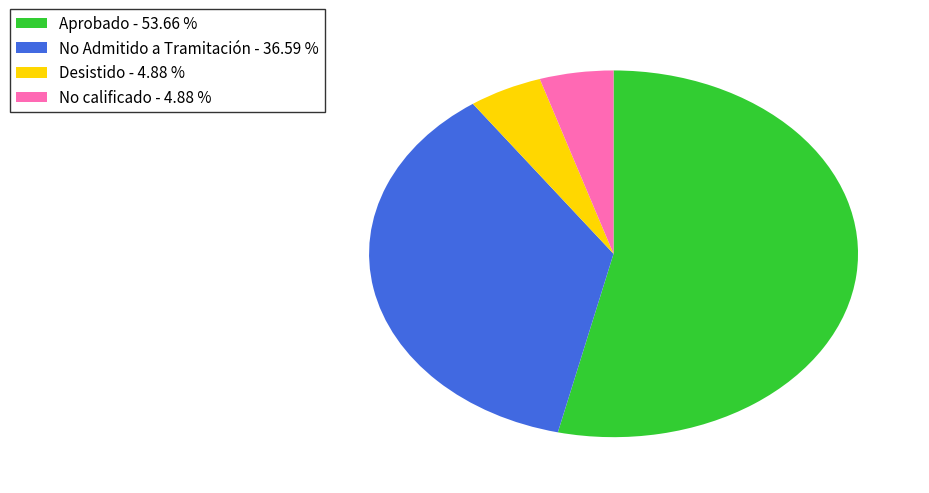

Approximately how many times larger is the value at Aprobado - 53.66 % compared to No calificado - 4.88 %?

11.0